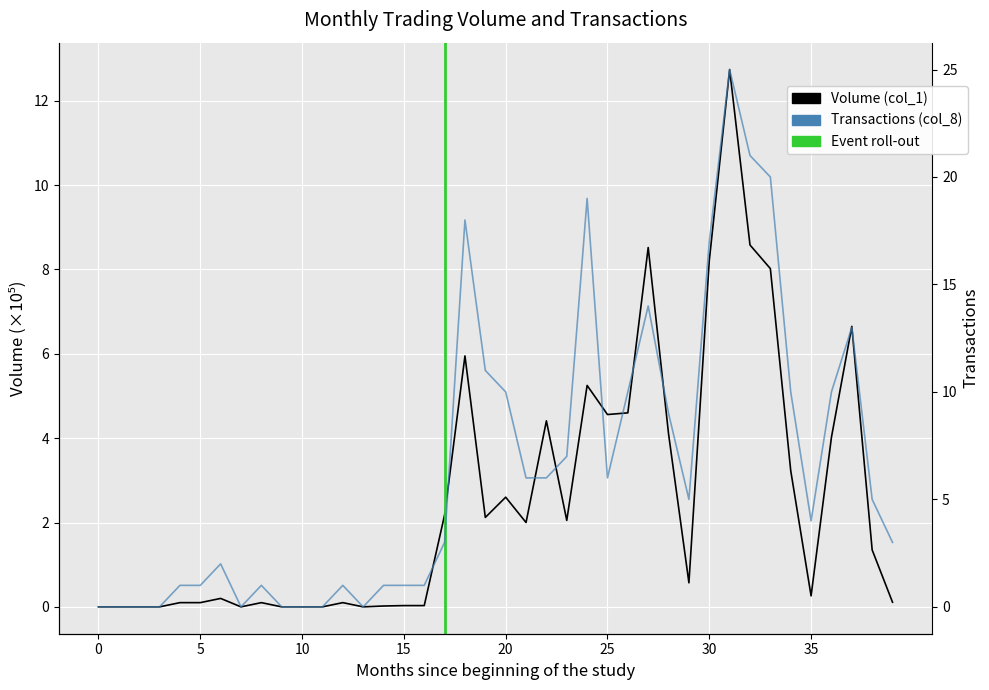

True or false: Volume (col_1) and Transactions (col_8) cross at least once.

False